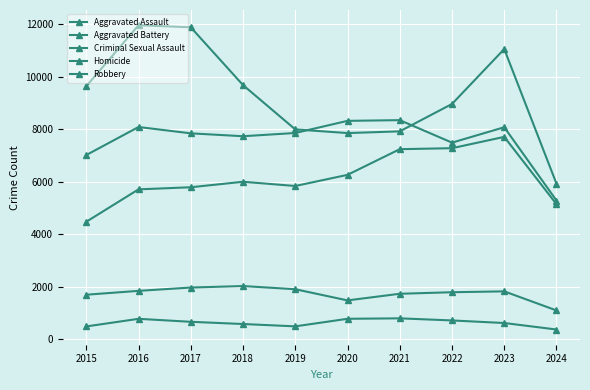

True or false: Homicide and Aggravated Battery cross at least once.

False